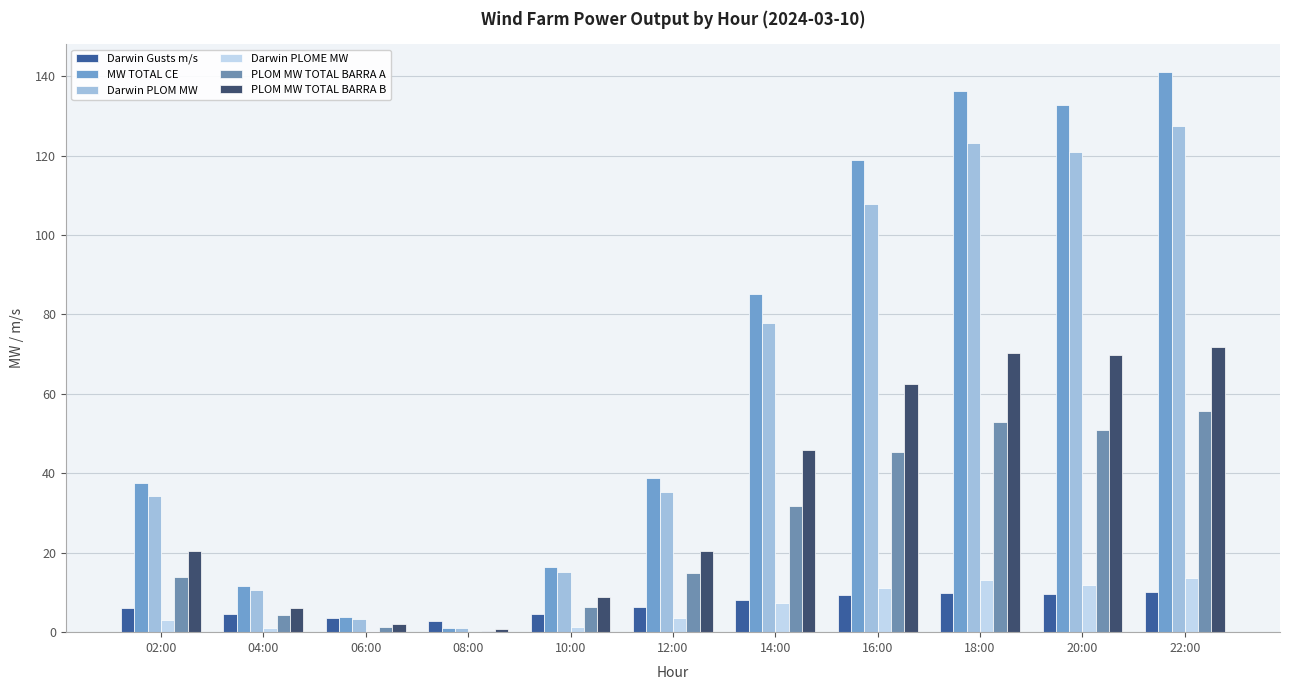

How many groups of bars are there?

11